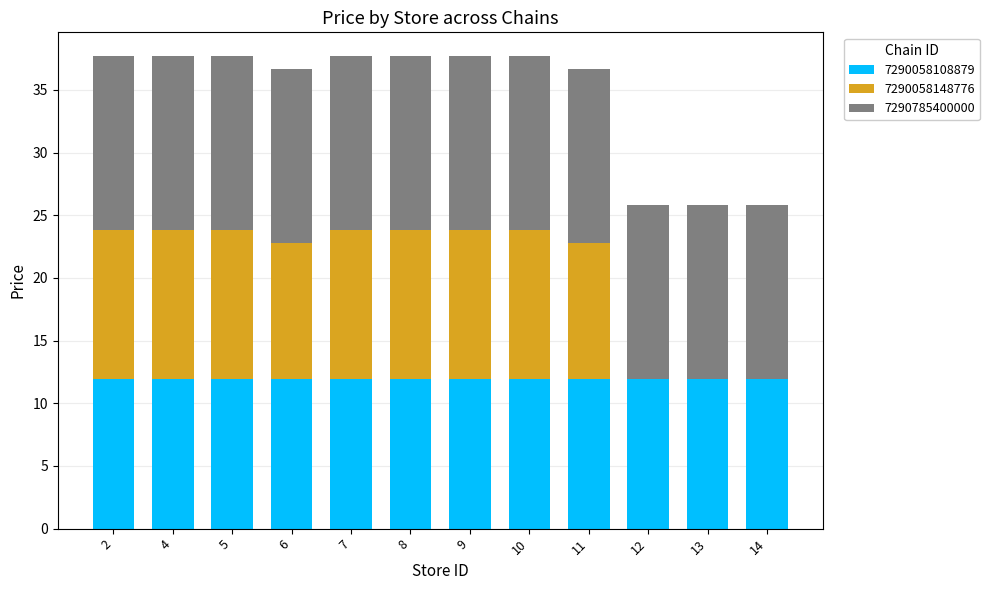

Are the bars horizontal?

No